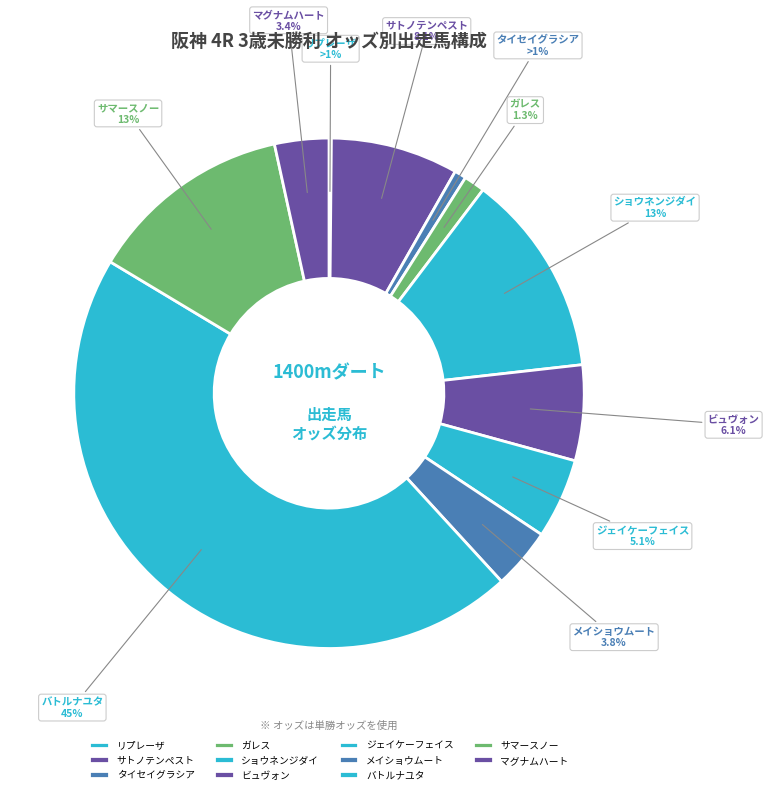

What percentage is the メイショウムート slice, to the nearest percent?

4%